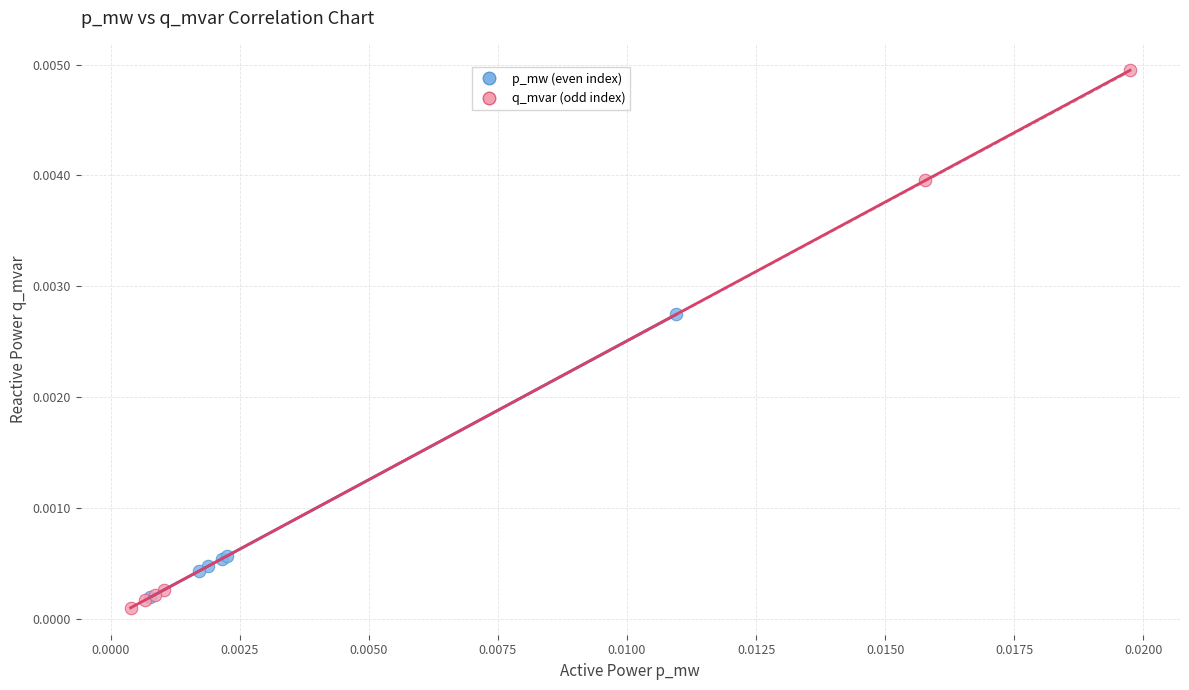

Which series has the largest Y range (max minus min)?

q_mvar (odd index)